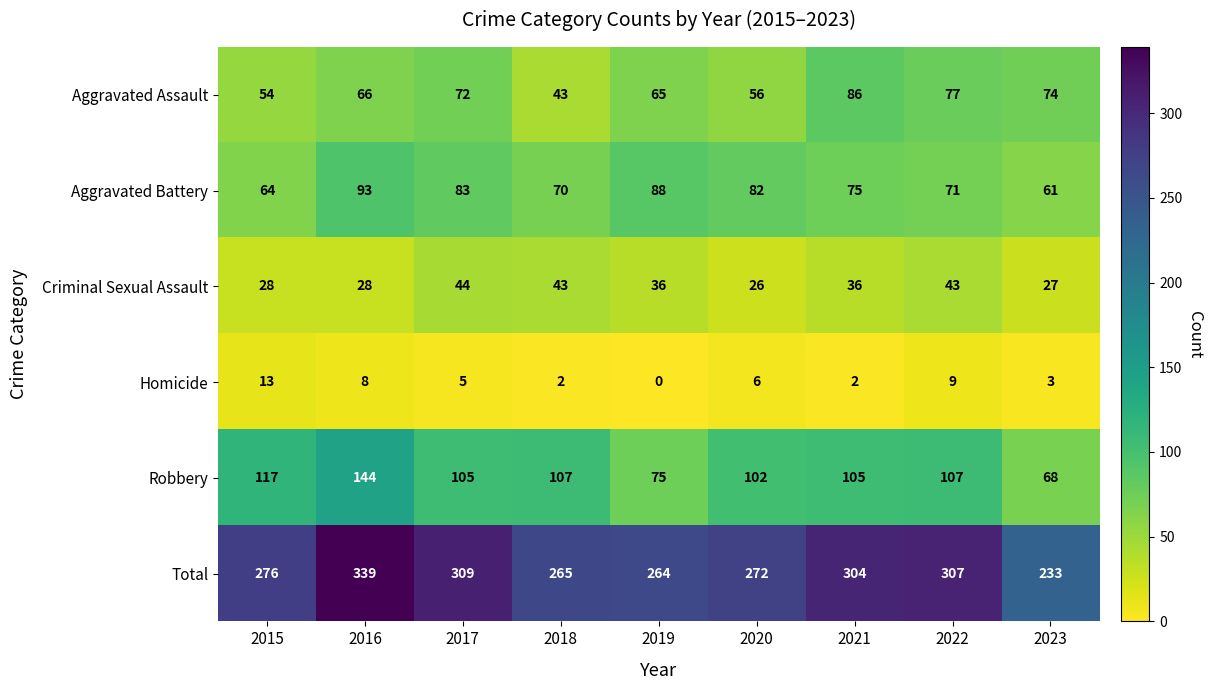

What is the spread (max minus min) of values at 2017?

304